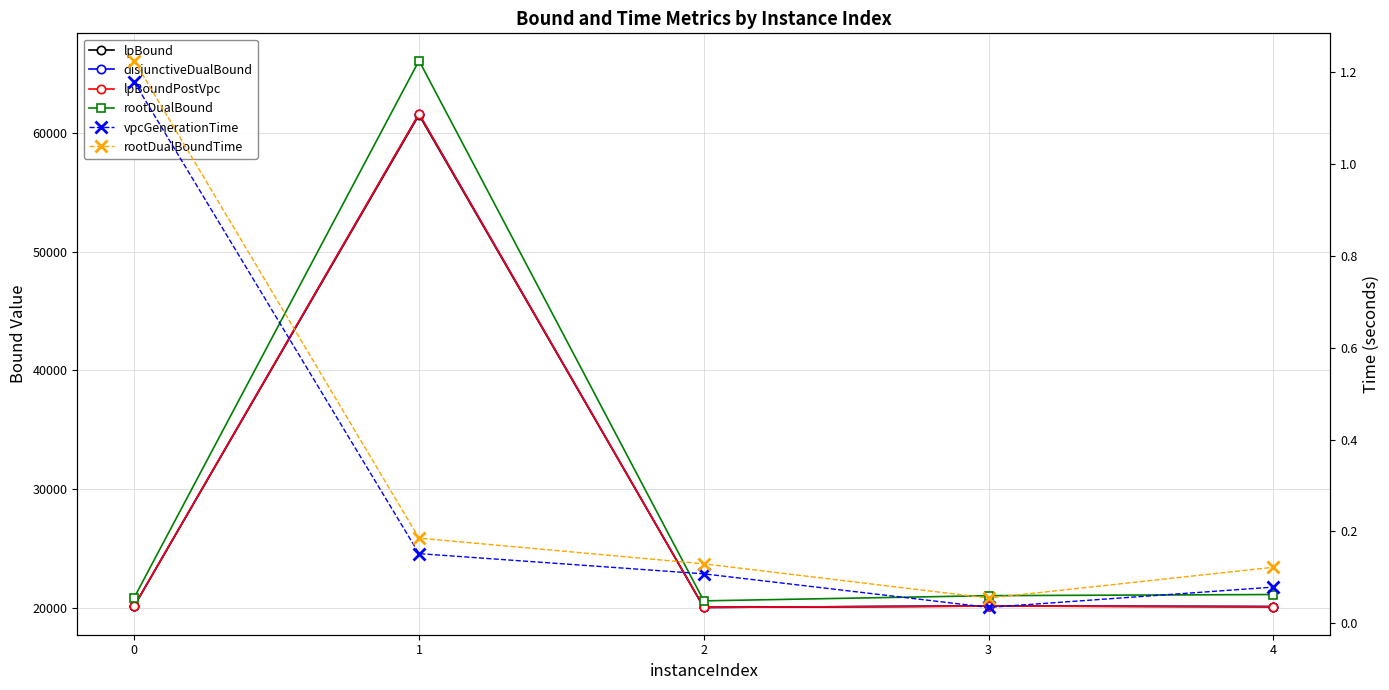

Reading left to right, extract all data points from this chart.

lpBound: 0=20146.8	1=61514.7	2=20040.4	3=20153.4	4=20092.9
disjunctiveDualBound: 0=20163.3	1=61609.2	2=20040.4	3=20153.4	4=20109.7
lpBoundPostVpc: 0=20163.3	1=61609.2	2=20040.4	3=20153.4	4=20109.7
rootDualBound: 0=20872.3	1=66090.0	2=20589.2	3=21027.7	4=21123.6
vpcGenerationTime: 0=1.2	1=0.2	2=0.1	3=0.0	4=0.1
rootDualBoundTime: 0=1.2	1=0.2	2=0.1	3=0.1	4=0.1